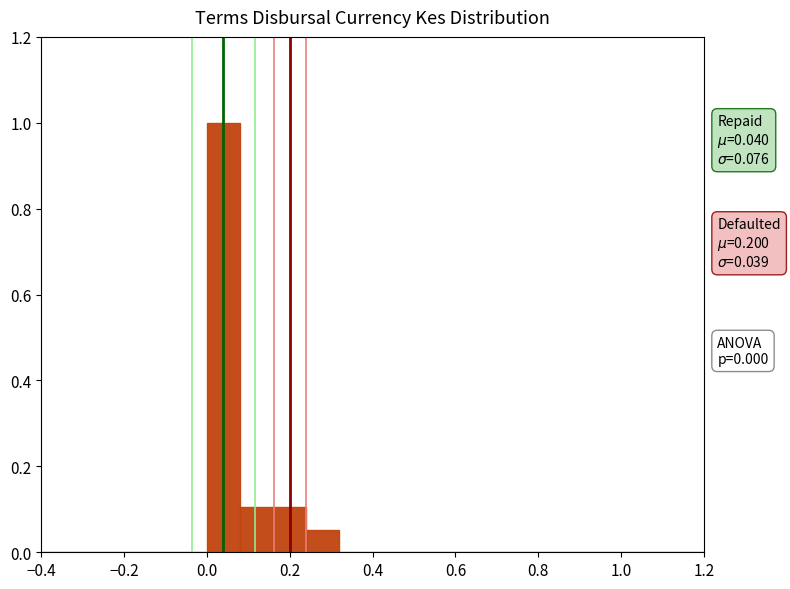

Which range on the x-axis has the tallest bar?

0.00 to 0.08